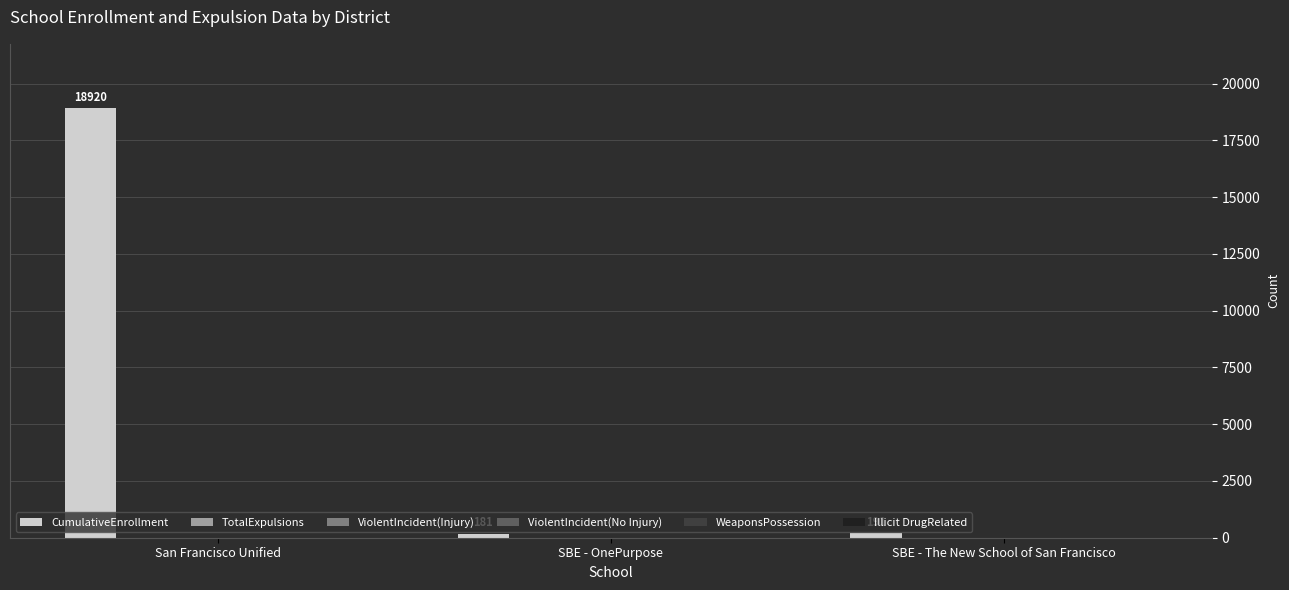

What is the value of the 3rd bar from the left?

191